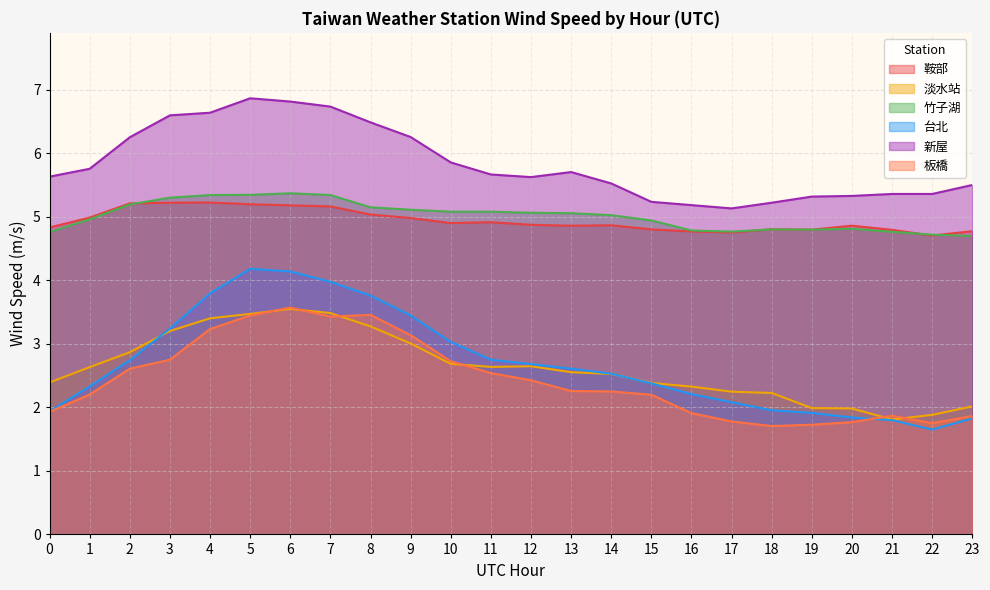

Which series changed the most between 4 and 10?

新屋